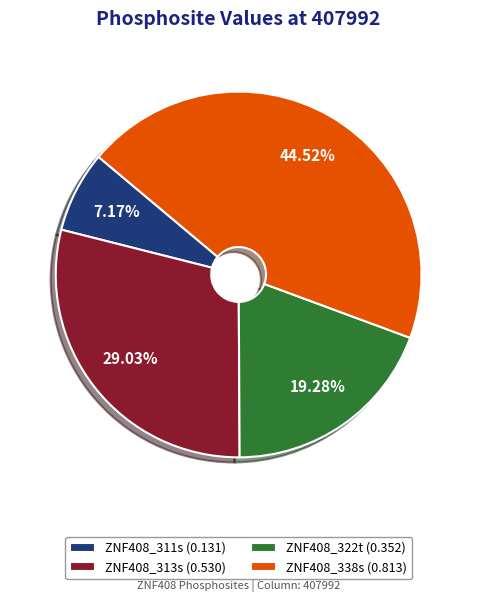

What percentage is the ZNF408_313s slice, to the nearest percent?

29%